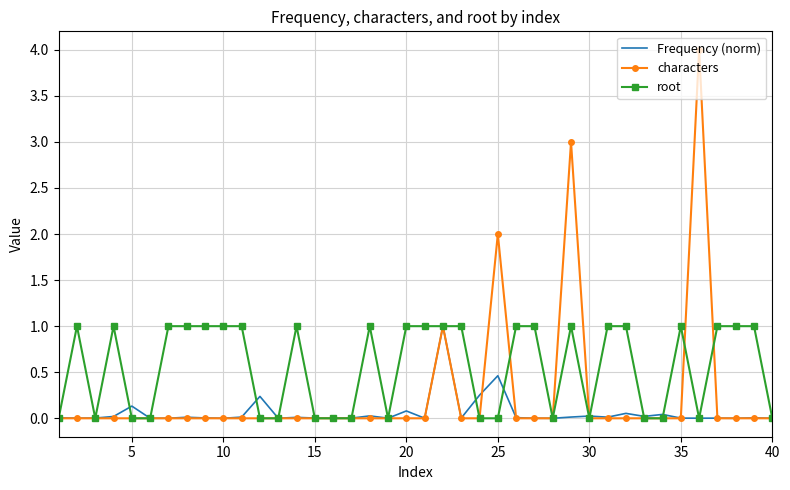

What is the greatest value displayed?

4.0